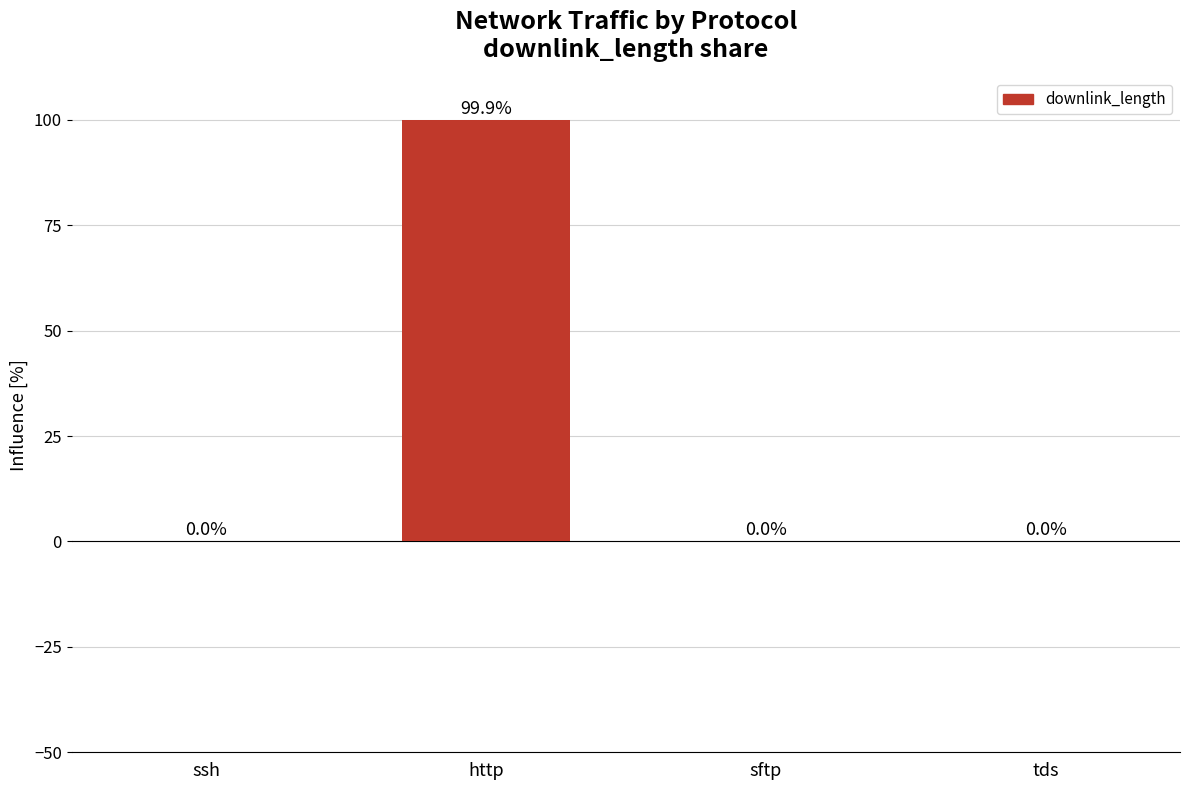

What is the sum of the values at http and ssh?

99.9